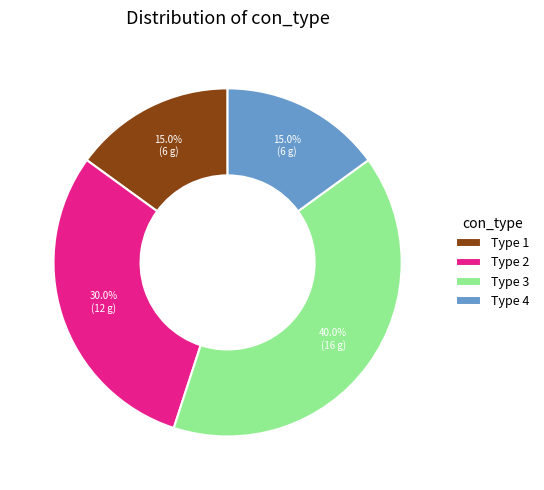

Is the sum of Type 1 and Type 3 greater than half?

Yes